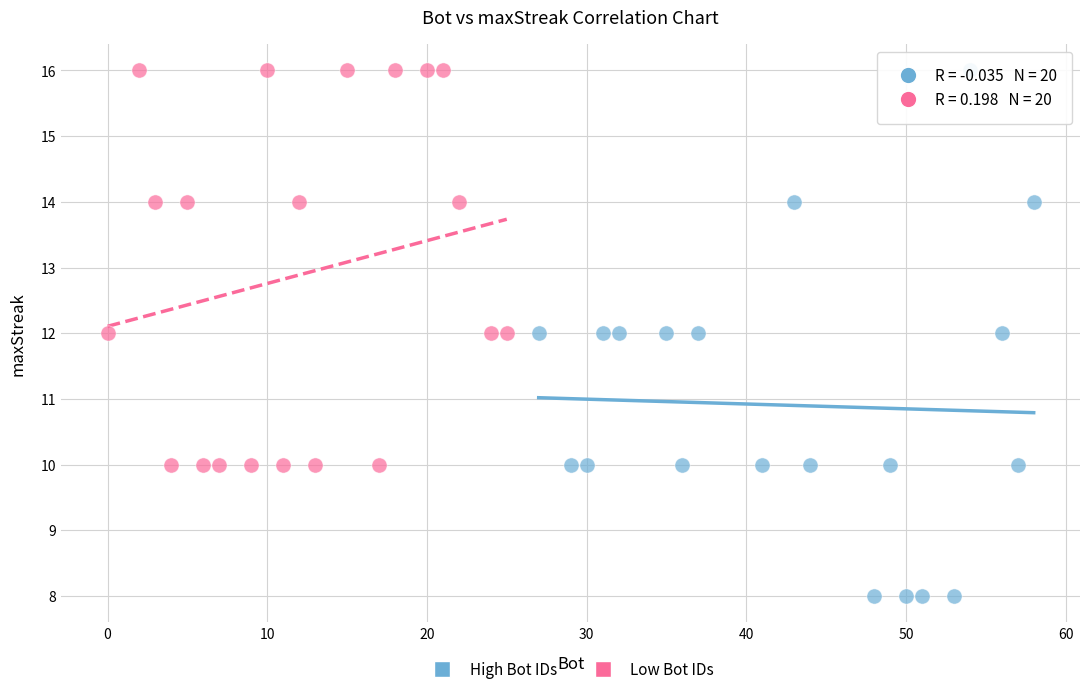

Which series has the widest spread of Y values?

High Bot IDs